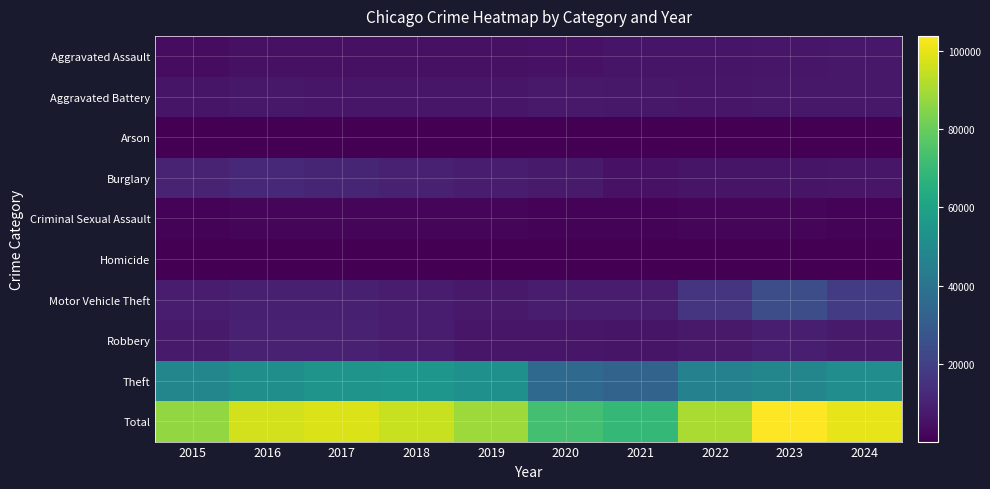

How many series are shown in this chart?

10